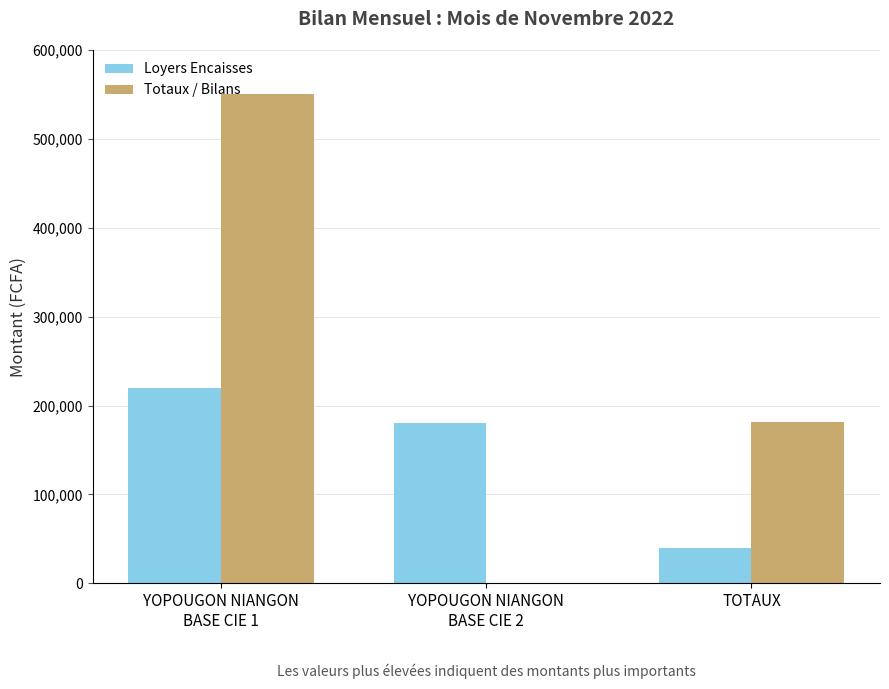

Rank the series by their maximum value, from highest to lowest.

Totaux / Bilans, Loyers Encaisses